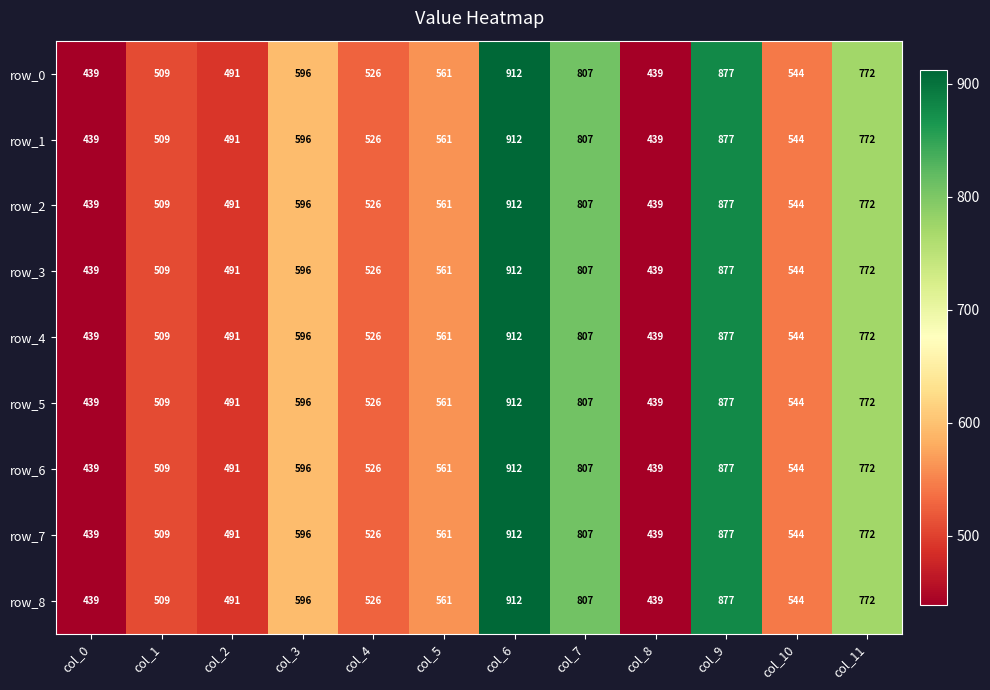

At which label does row_6 first exceed 561?

col_3